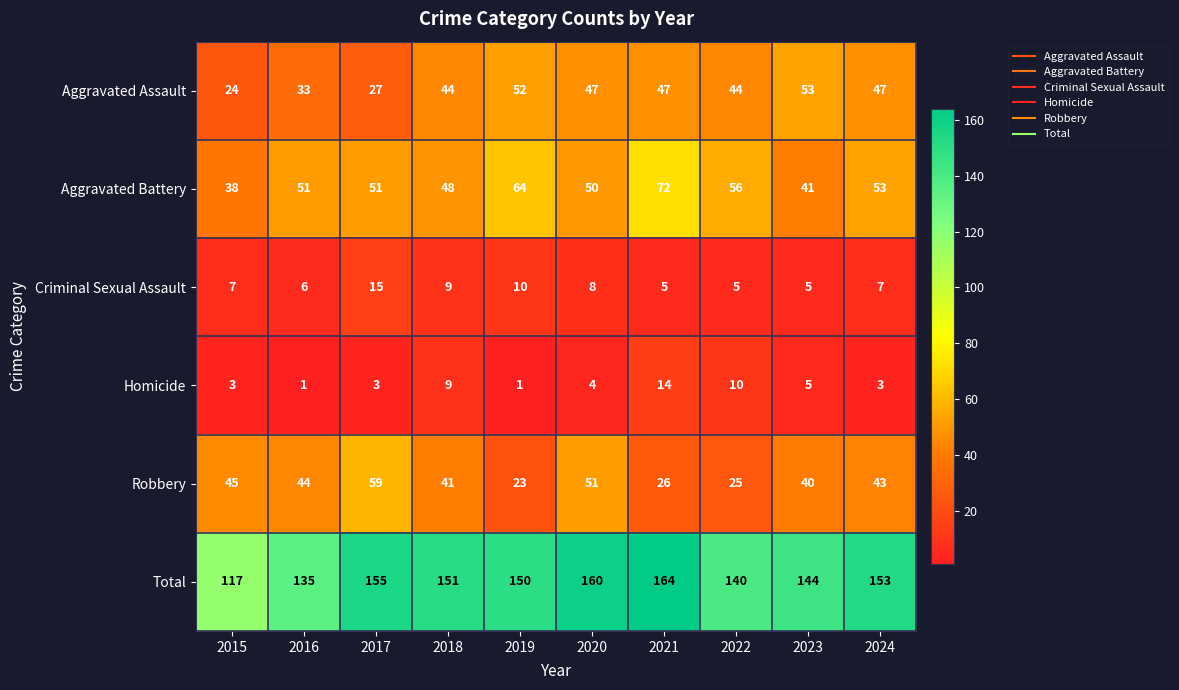

The value of Aggravated Assault at 2015 is 24. True or false?

True